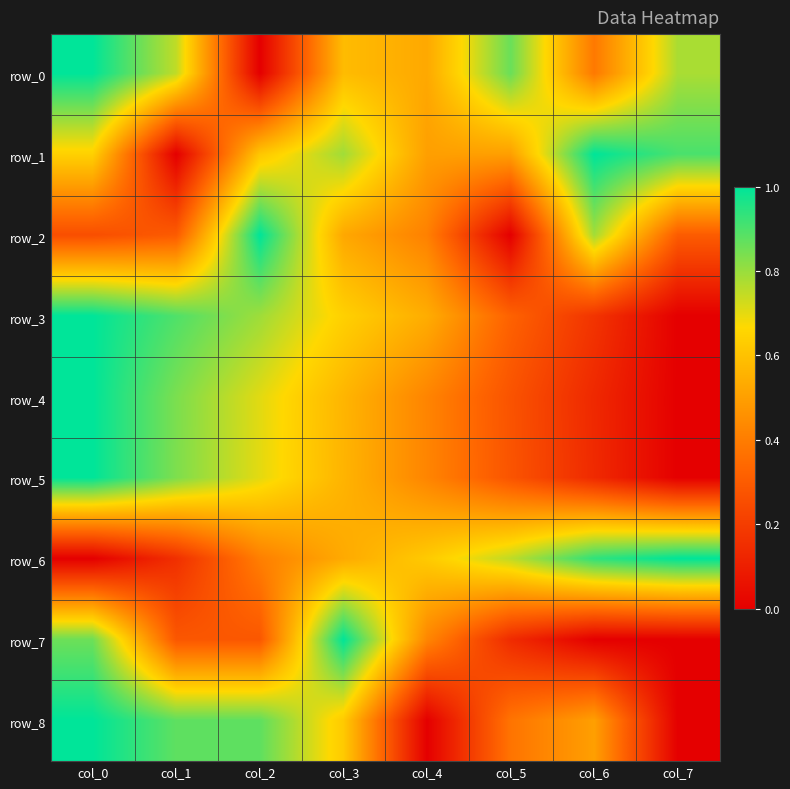

What is the average value of the row_2 series?

0.4